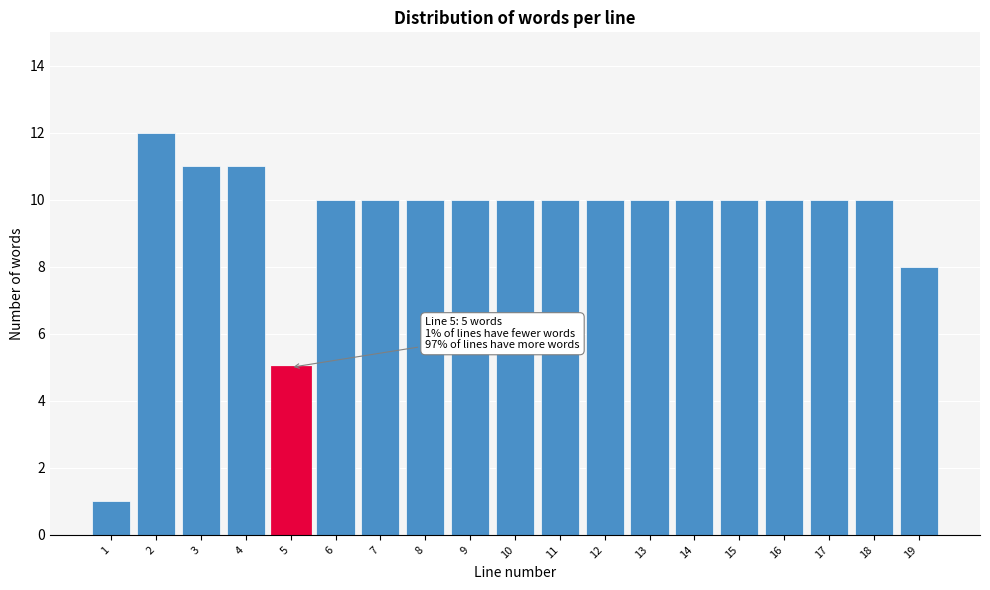

Reading left to right, transcribe all the data shown in this chart.

1	12	11	11	5	10	10	10	10	10	10	10	10	10	10	10	10	10	8